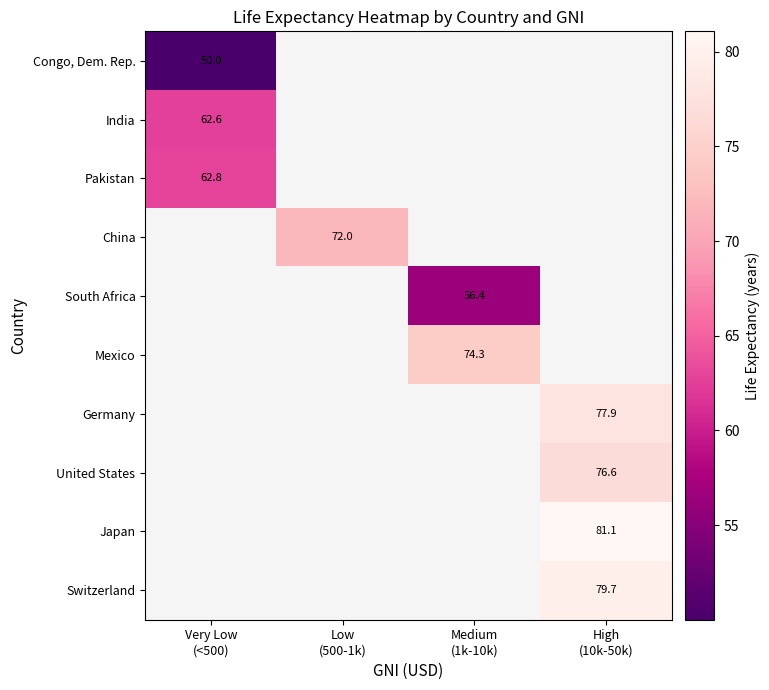

How many series are shown in this chart?

10